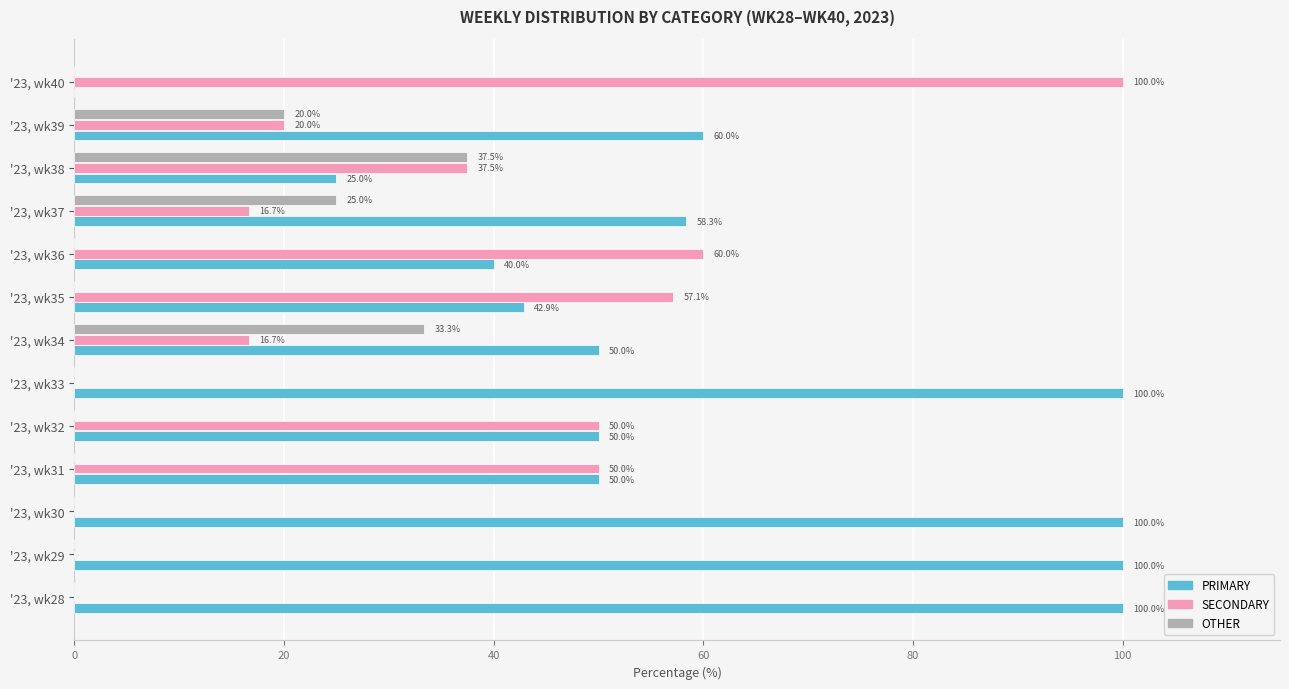

What is the average value of the SECONDARY series?

31.4